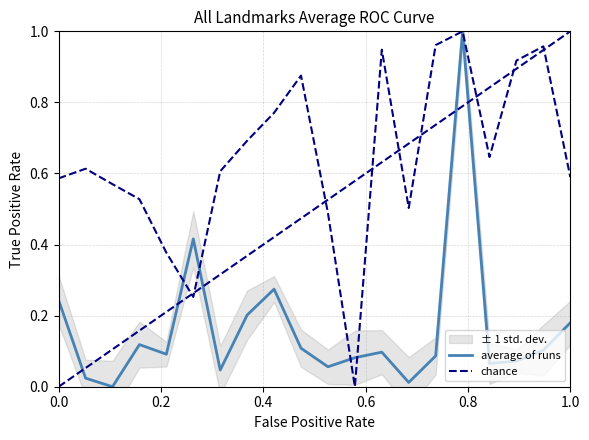

In average of runs, how many points are higher than both neighbors (excluding endpoints)?

5